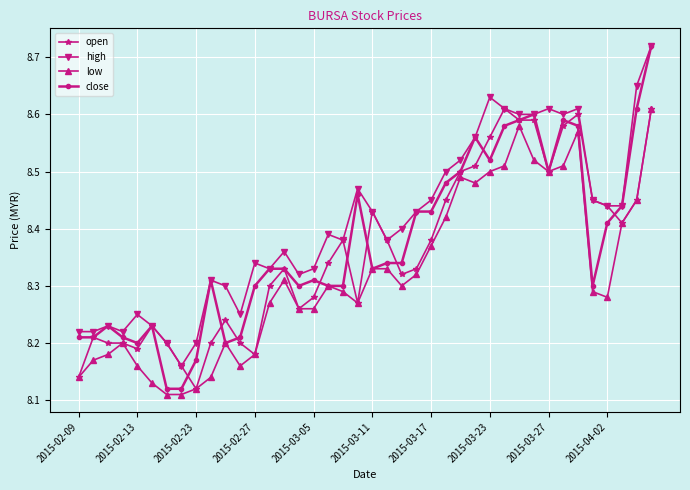

How many lines are shown in the chart?

4